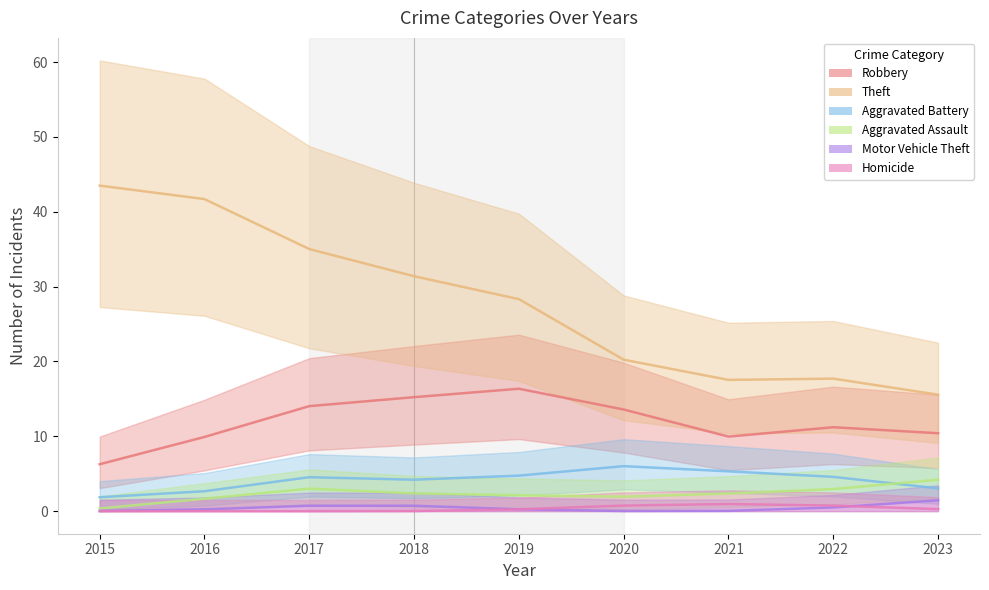

What are all the series names shown in the legend?

Robbery, Theft, Aggravated Battery, Aggravated Assault, Motor Vehicle Theft, Homicide